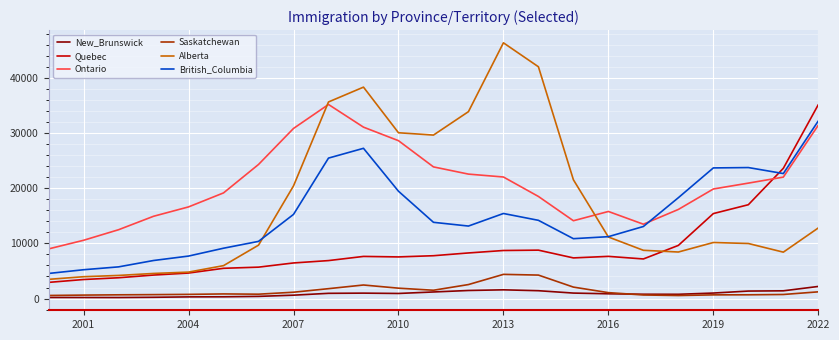

Is this an area chart (filled region under the line)?

No